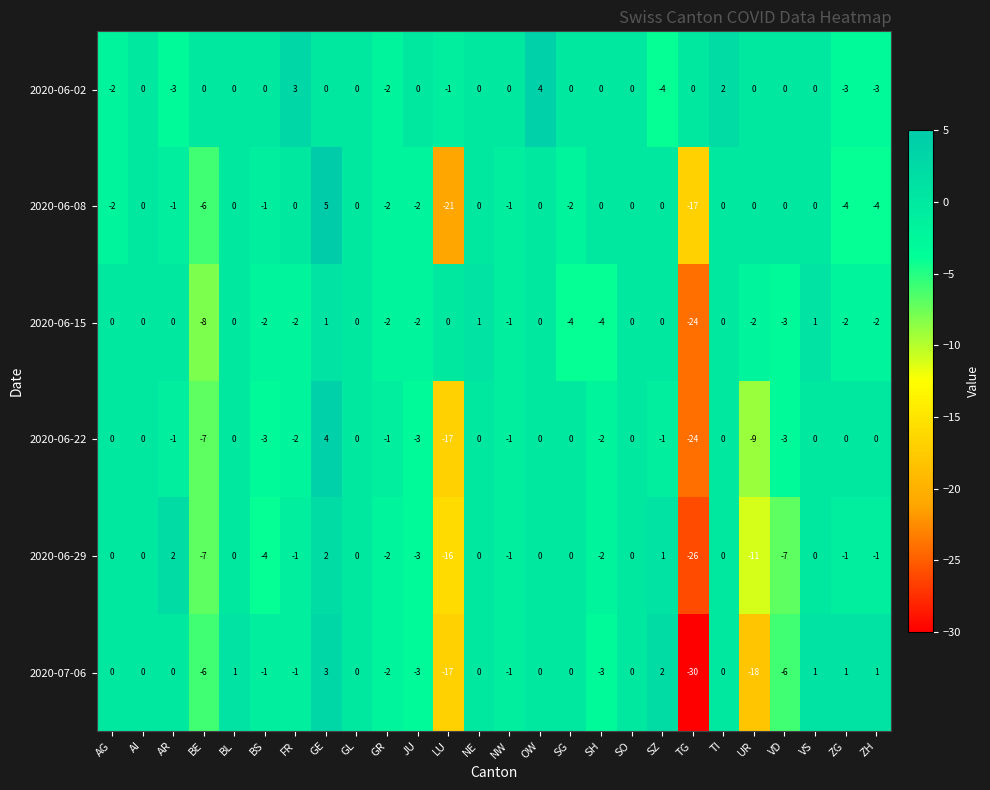

How many 2020-06-02 values are between -1 and 0?

17